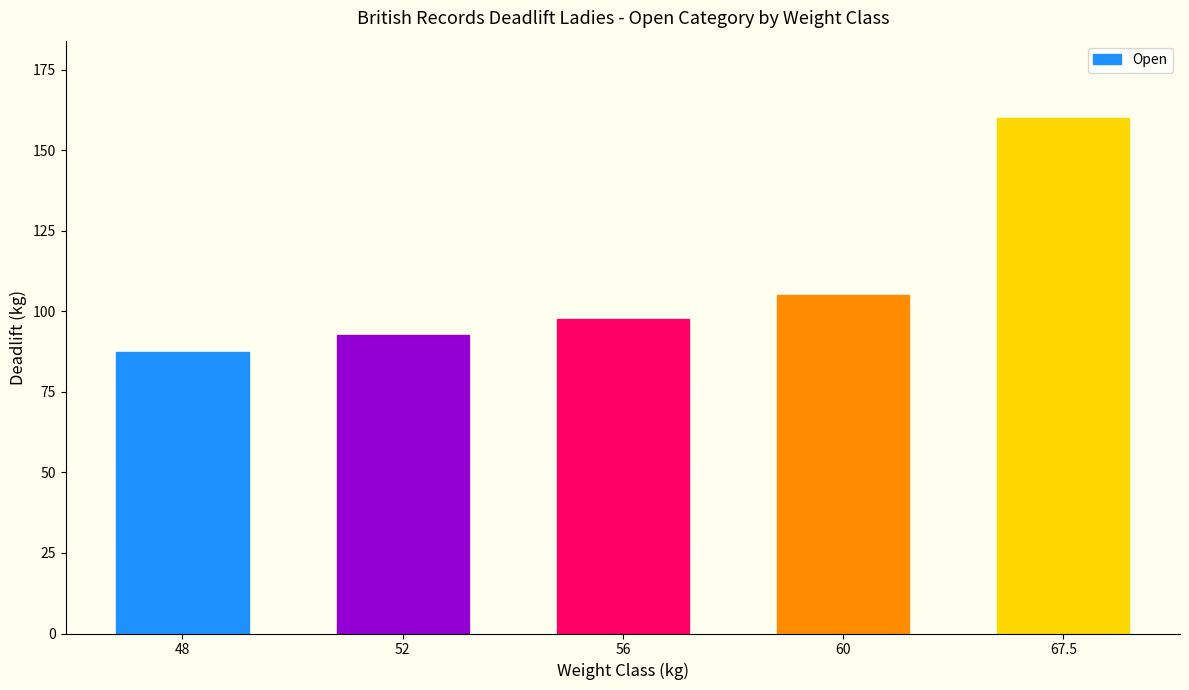

How many values are below 97?

2